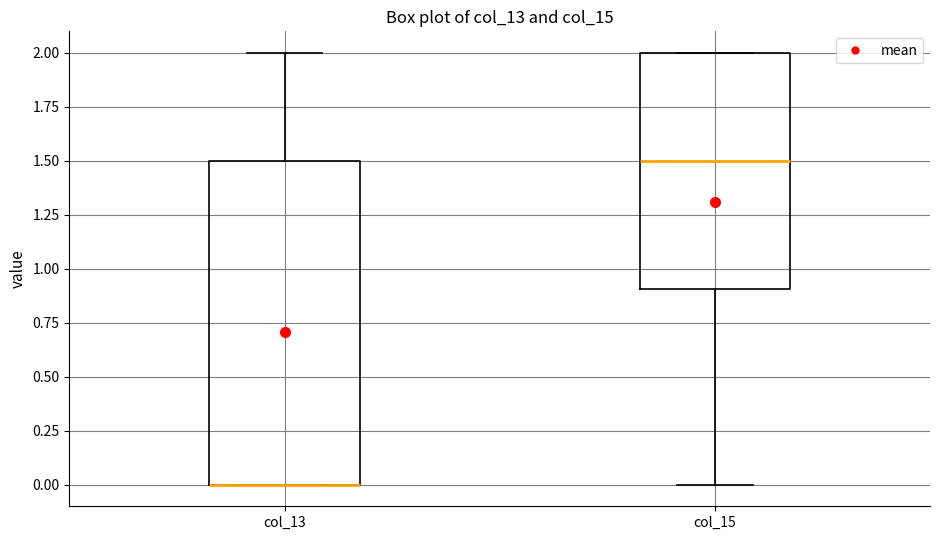

Which box is the tallest, from its lower edge to its upper edge?

col_13